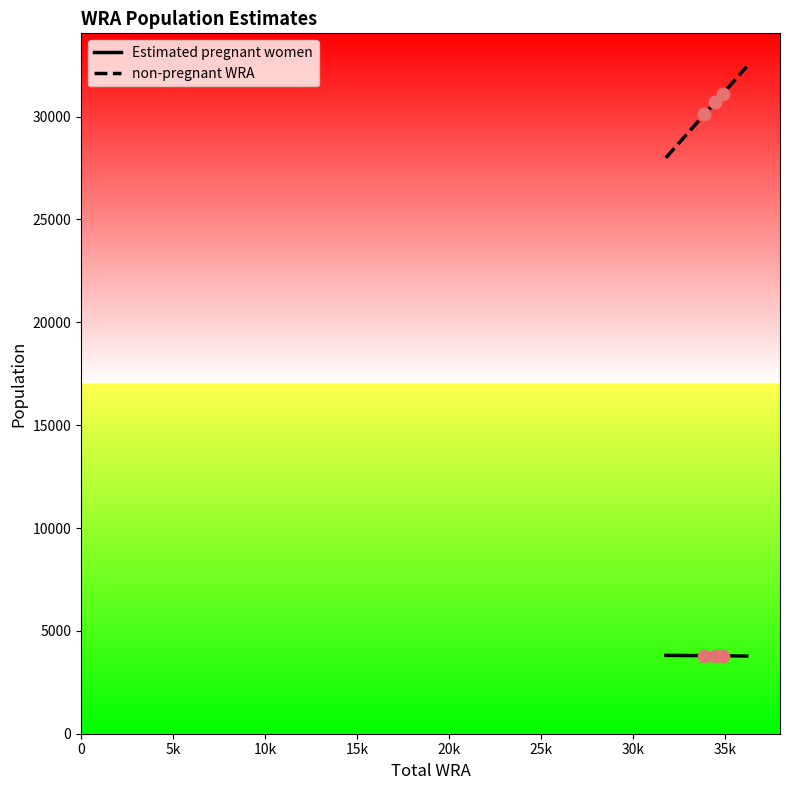

At how many categories does at least one series exceed 24311?

8